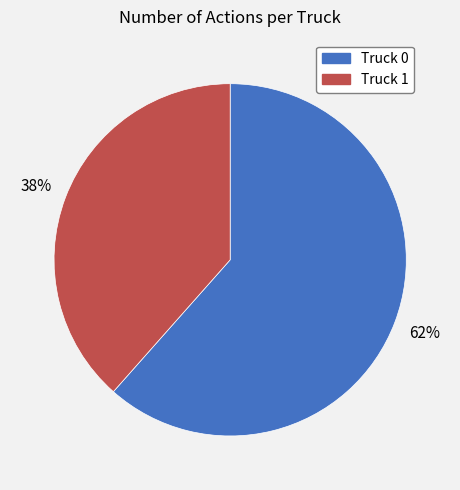

The Truck 1 slice represents 38% of the pie. True or false?

True